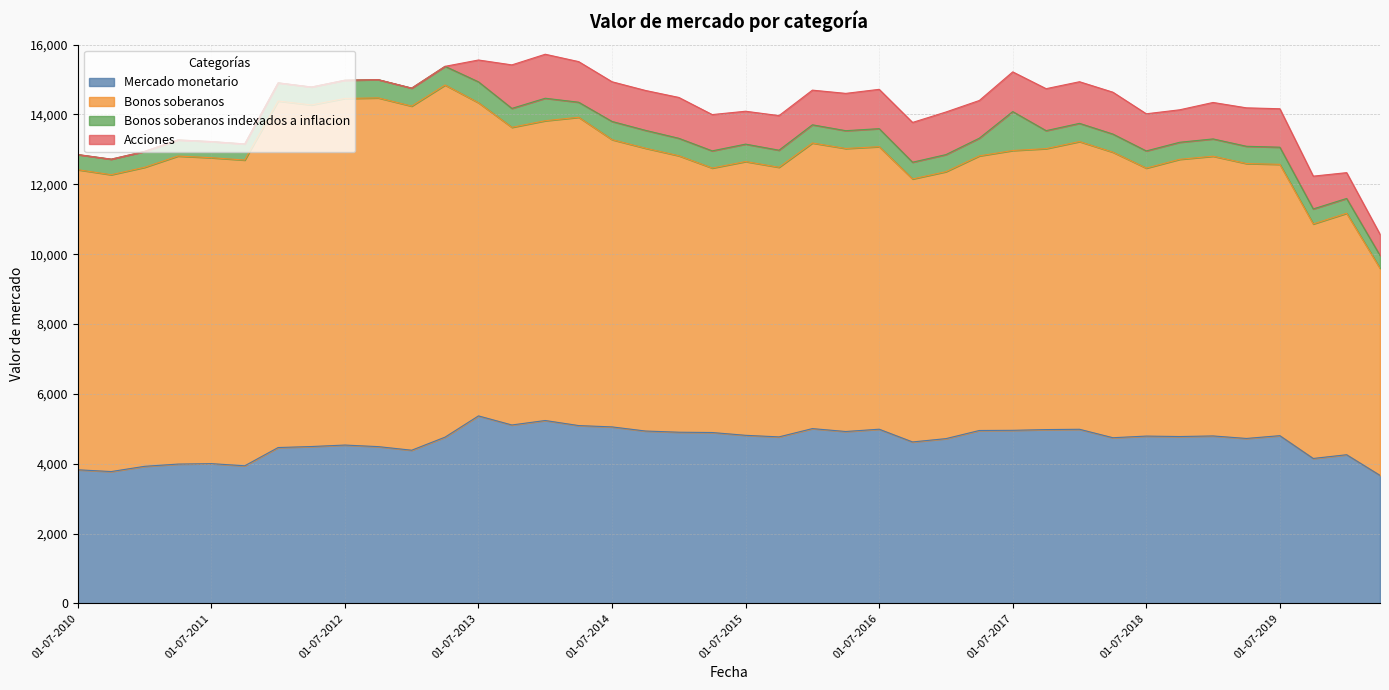

How many values in the Bonos soberanos series exceed 8177?

19